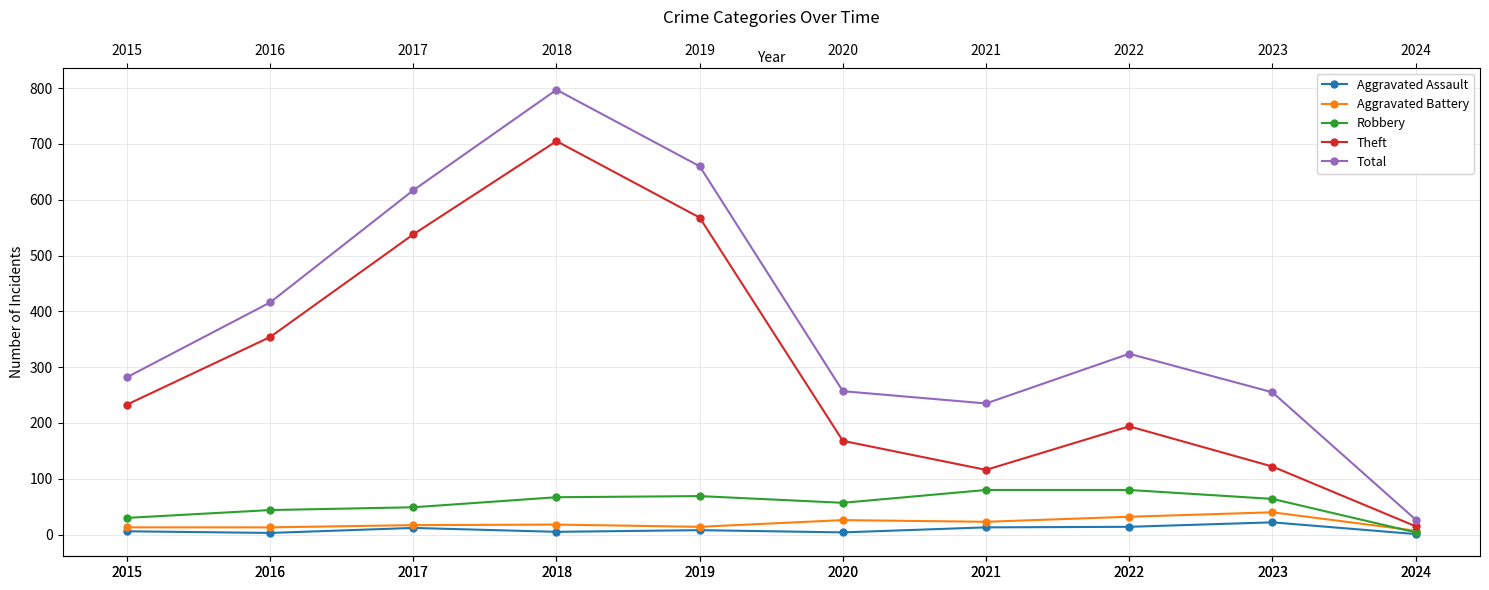

Which series has the largest range (max minus min)?

Total